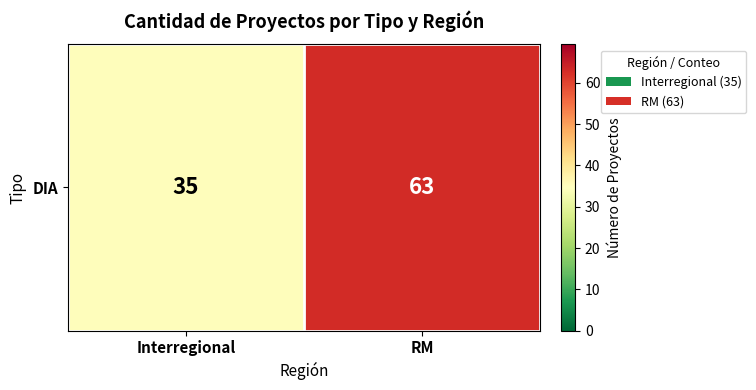

What is the sum of all values?

98